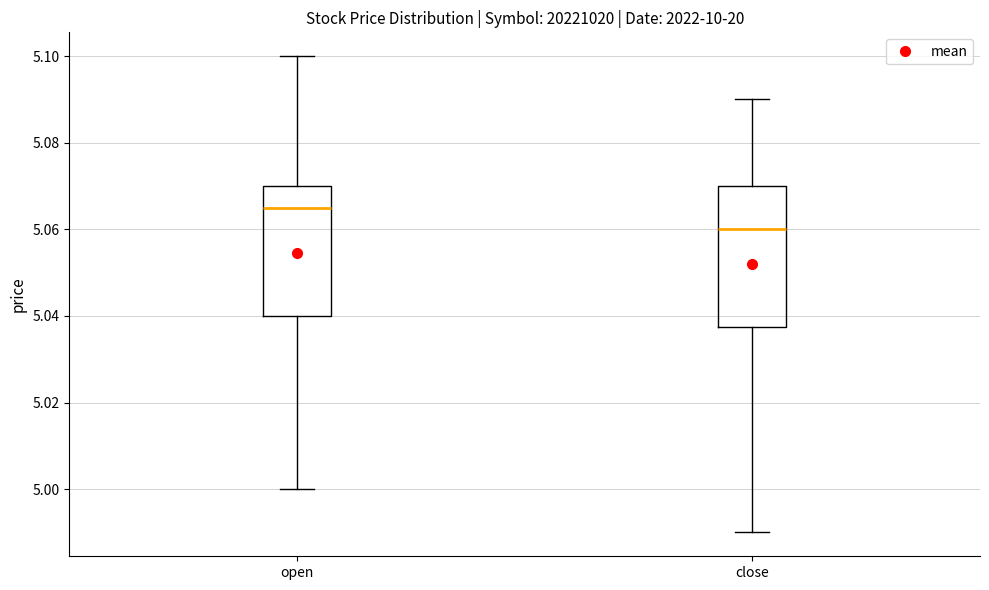

Where does the median line of the box for close sit on the y-axis? The values are not printed on the chart, so give them approximately, as read against the axis.

5.060